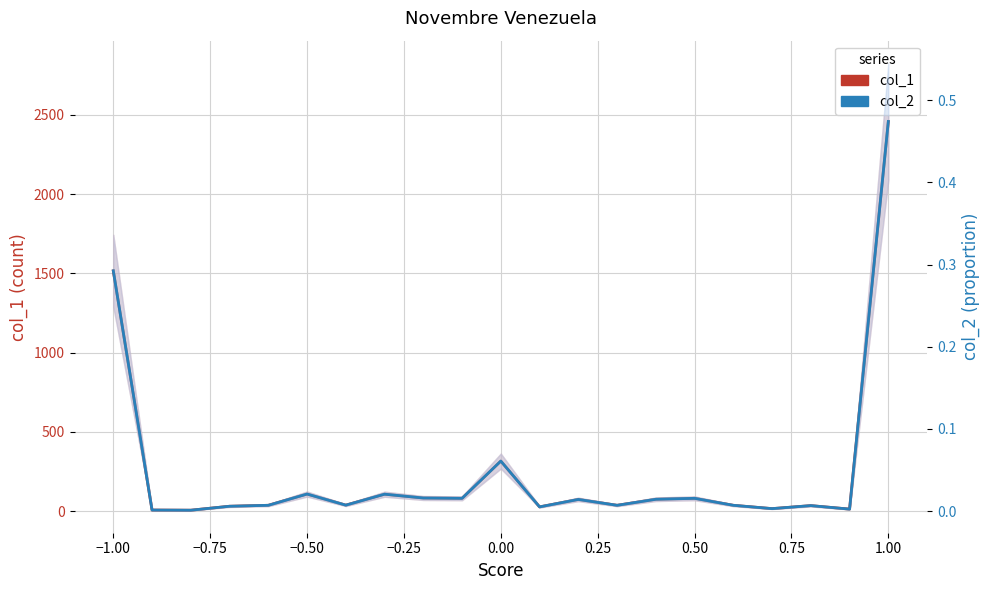

What is the value of the col_1 point at the 3rd from the left?

6.0